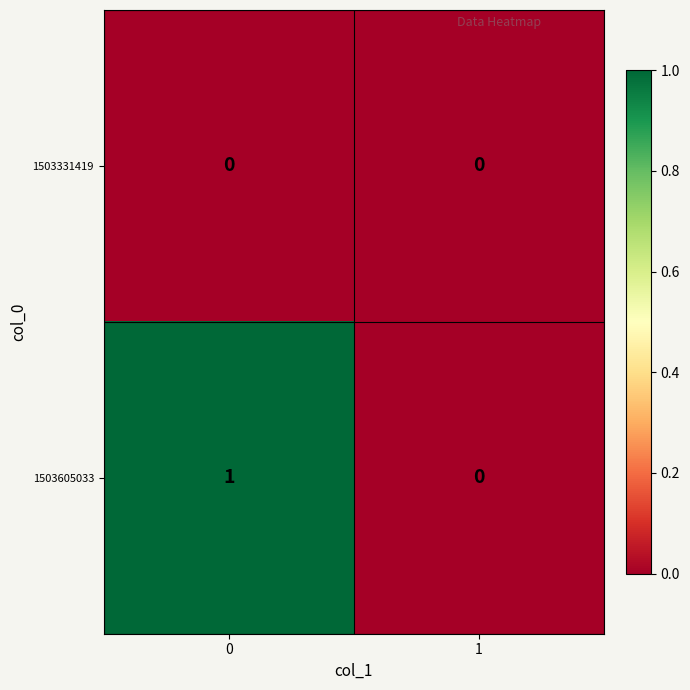

At 0, list the series in order from largest to smallest.

1503605033, 1503331419